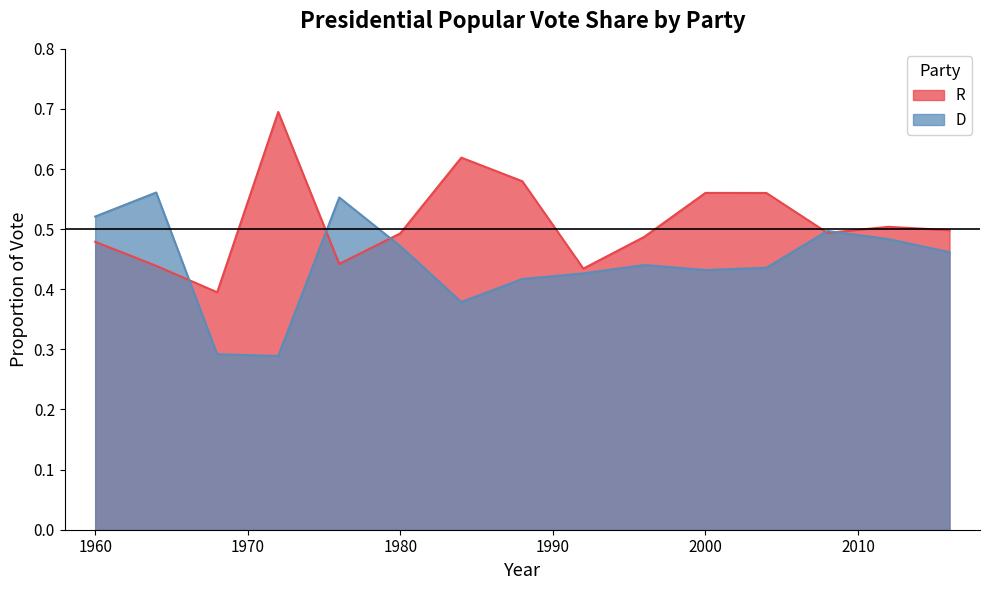

At which category does D reach its first local valley?

1972